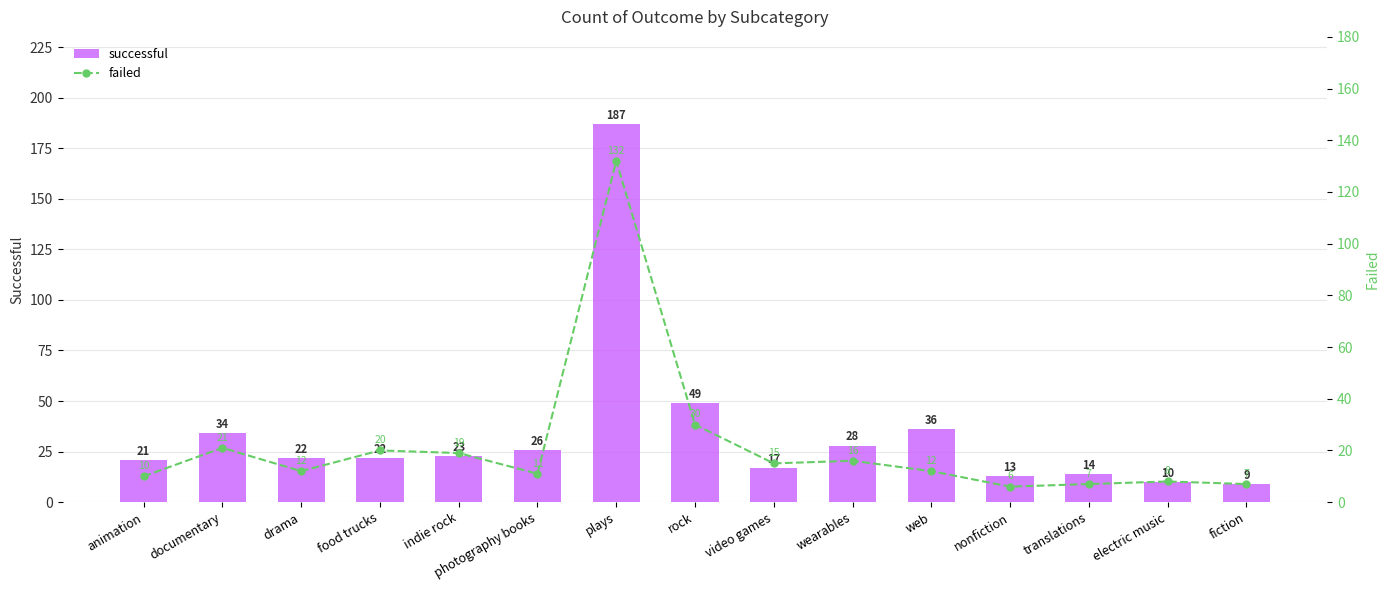

What is the maximum value for failed?

132